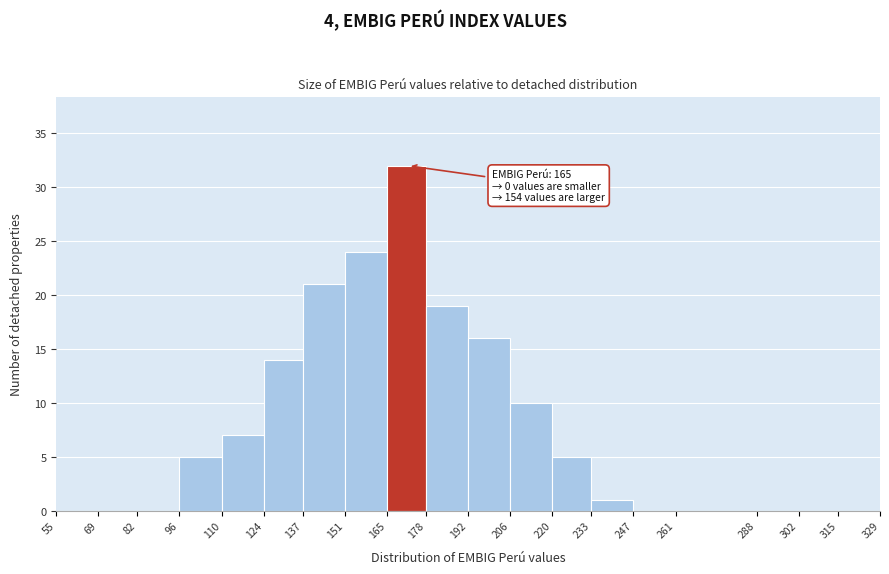

Over which range of the x-axis is the bar tallest?

165 to 178